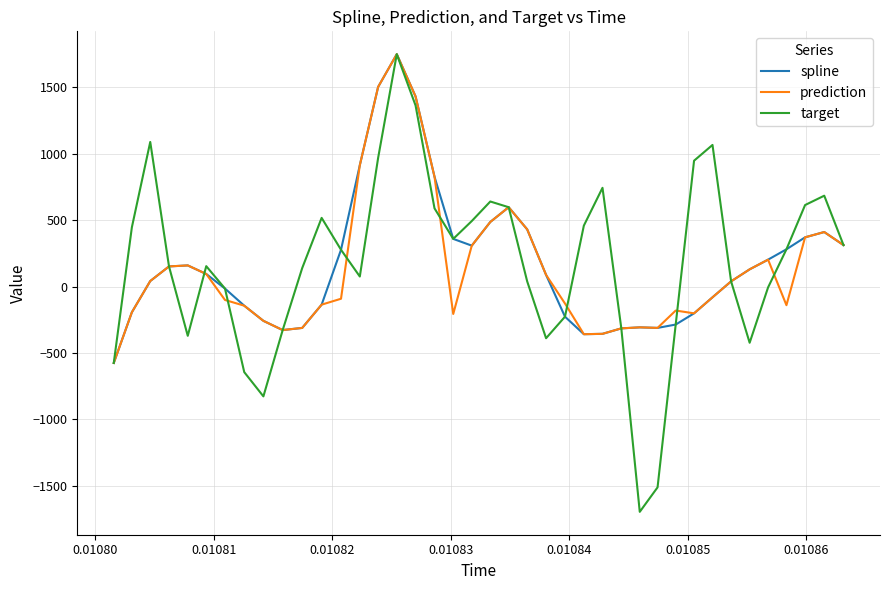

What is the minimum value for prediction?

-575.4